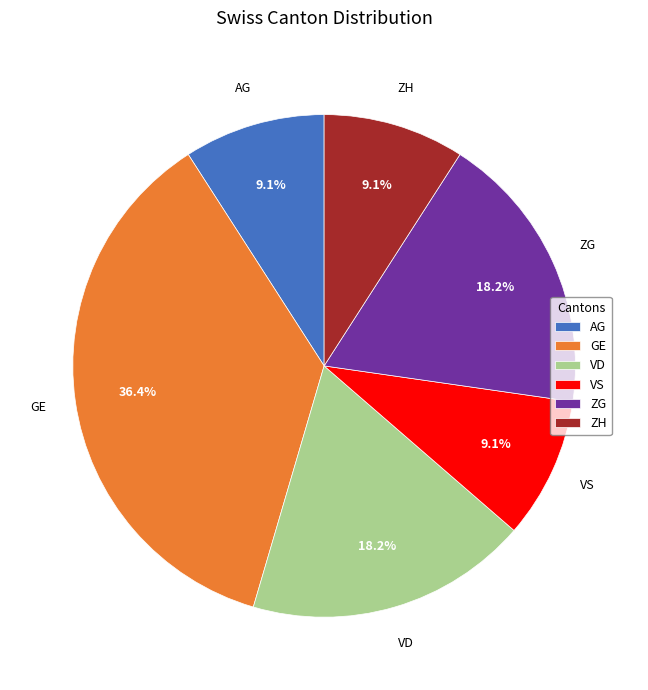

What is the largest slice in the pie chart?

GE